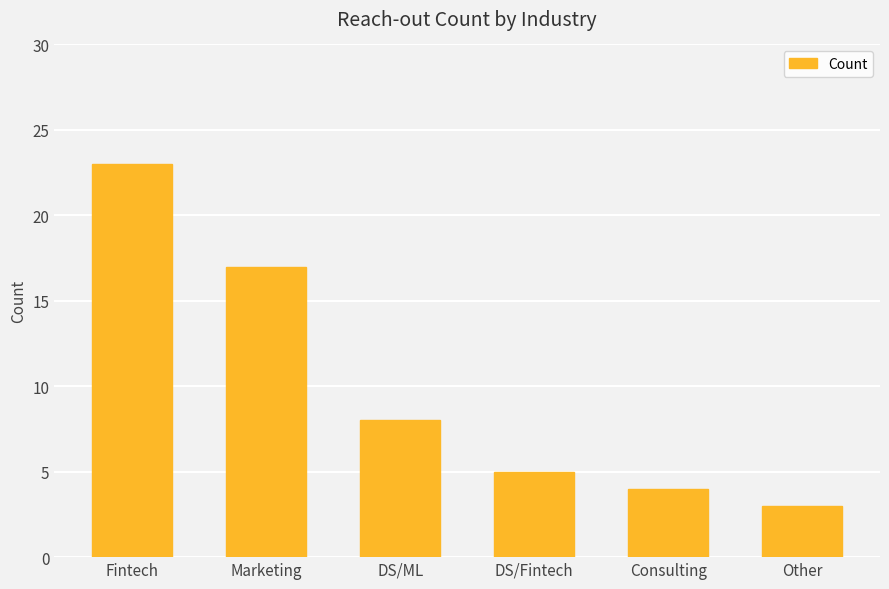

Reading left to right, extract all data points from this chart.

23	17	8	5	4	3